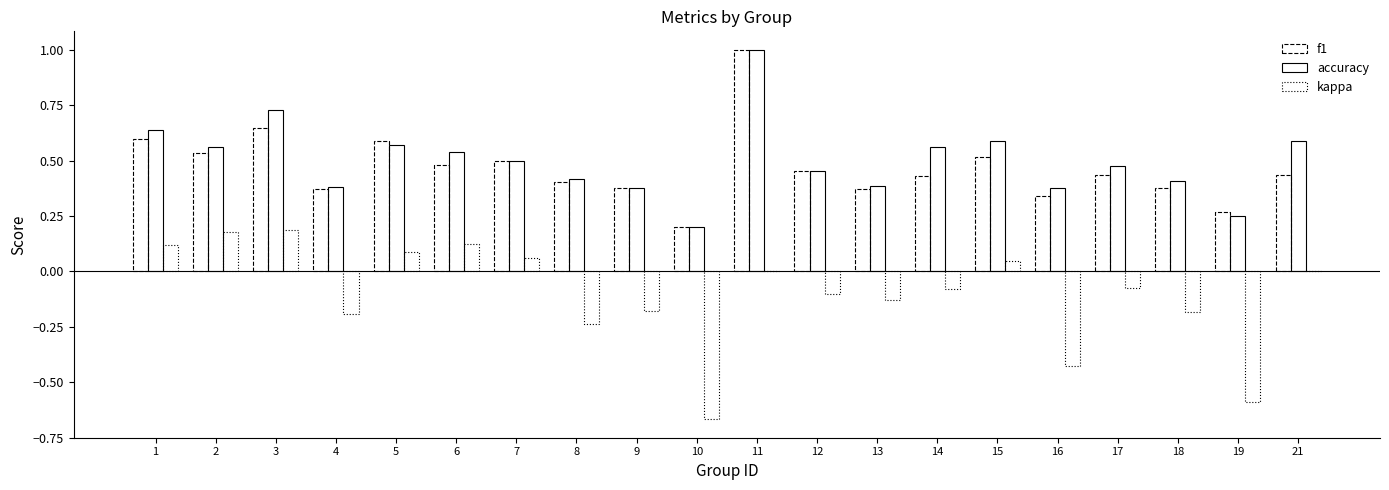

True or false: accuracy has a value of 0.6 at 2.

True